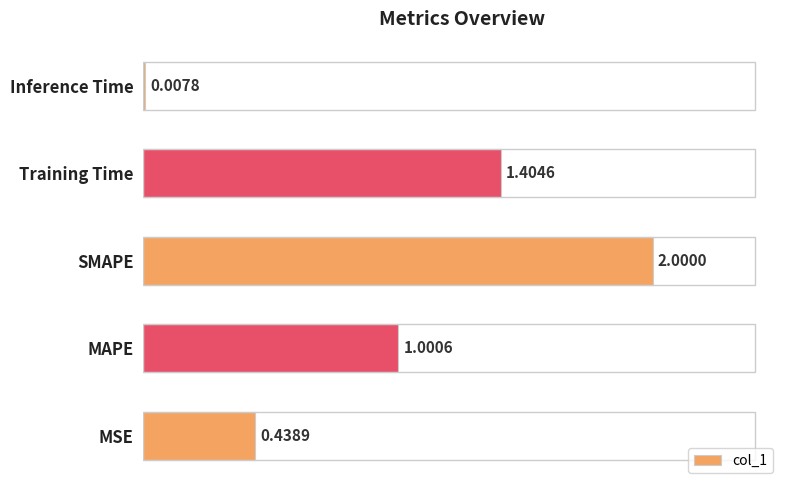

Where is the data nearest to the value 1?

MAPE